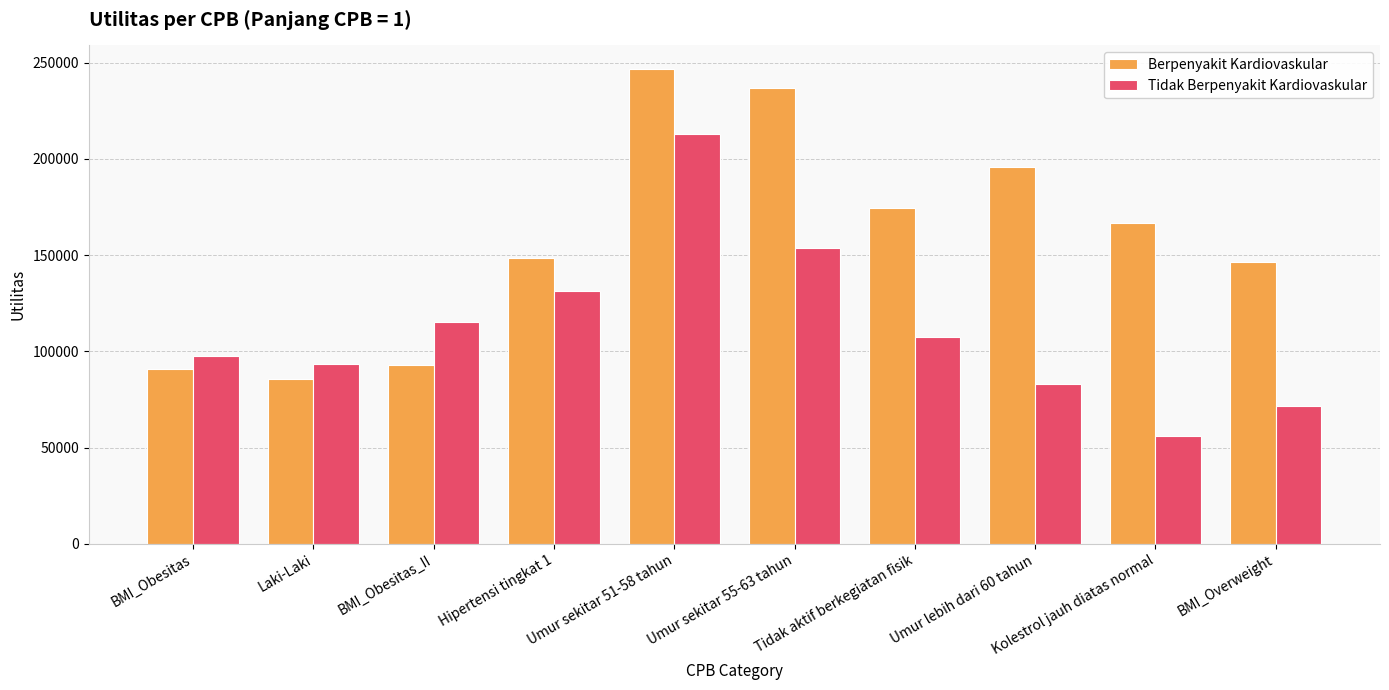

What is the difference between the highest and lowest values at BMI_Overweight?

75099.0